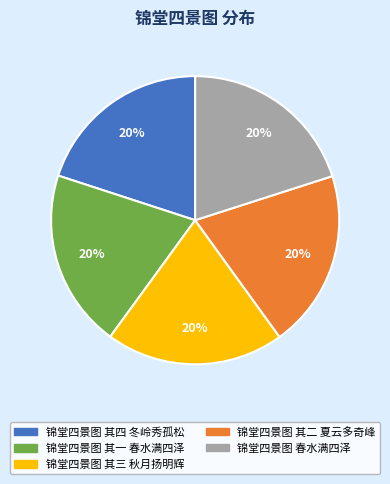

What percentage is the 锦堂四景图 春水满四泽 slice, to the nearest percent?

20%